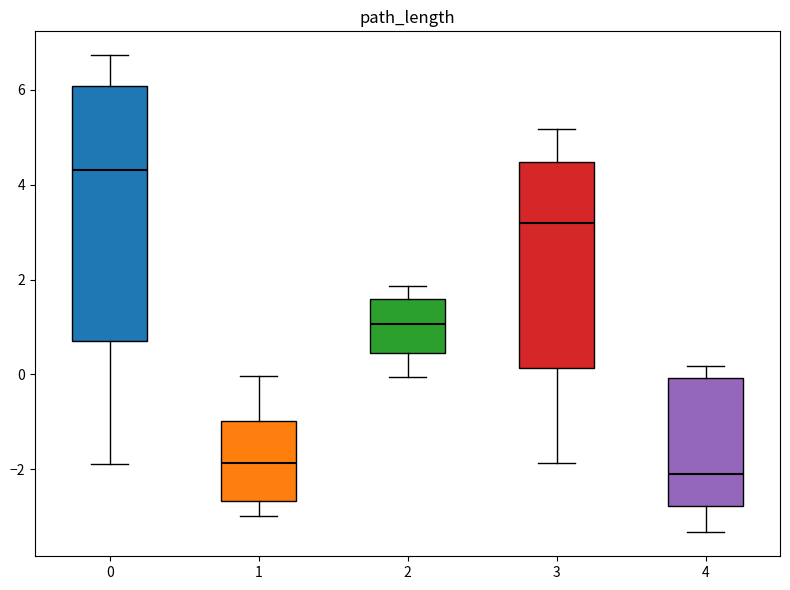

Reading left to right, read every box against the y-axis: the position of its median line, the range the box covers, and the ends of its whiskers. The values are not printed on the chart, so give them approximately, as read against the axis.

0: median 4.4, box 0.8 to 6.0, whiskers -1.8 to 6.8
1: median -1.8, box -2.6 to -1.0, whiskers -3.0 to 0.0
2: median 1.0, box 0.4 to 1.6, whiskers 0.0 to 1.8
3: median 3.2, box 0.2 to 4.4, whiskers -1.8 to 5.2
4: median -2.0, box -2.8 to 0.0, whiskers -3.4 to 0.2